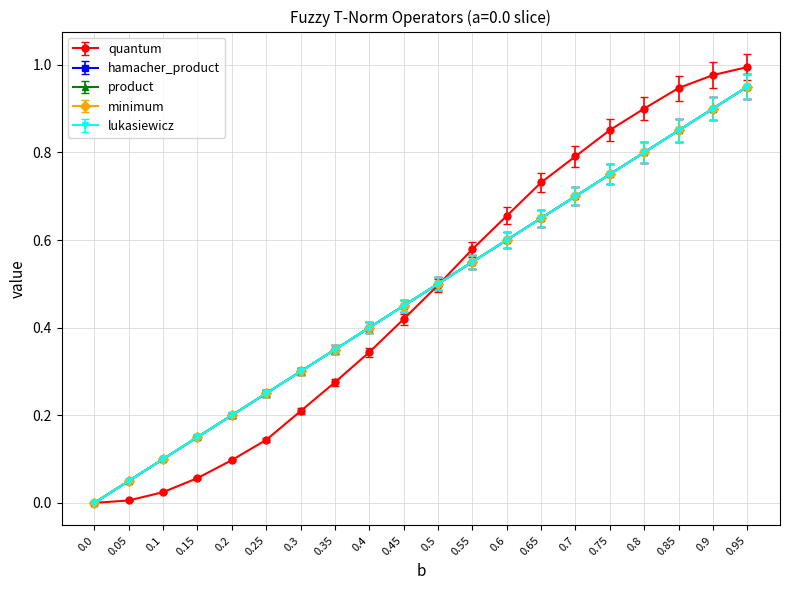

Is this an area chart (filled region under the line)?

No